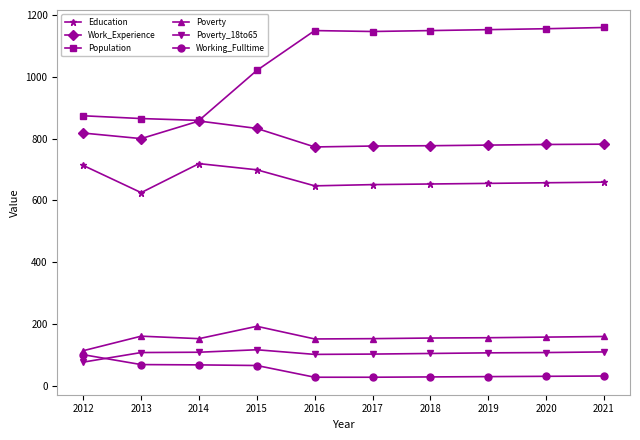

What is the value of the Population point at the 3rd from the left?

859